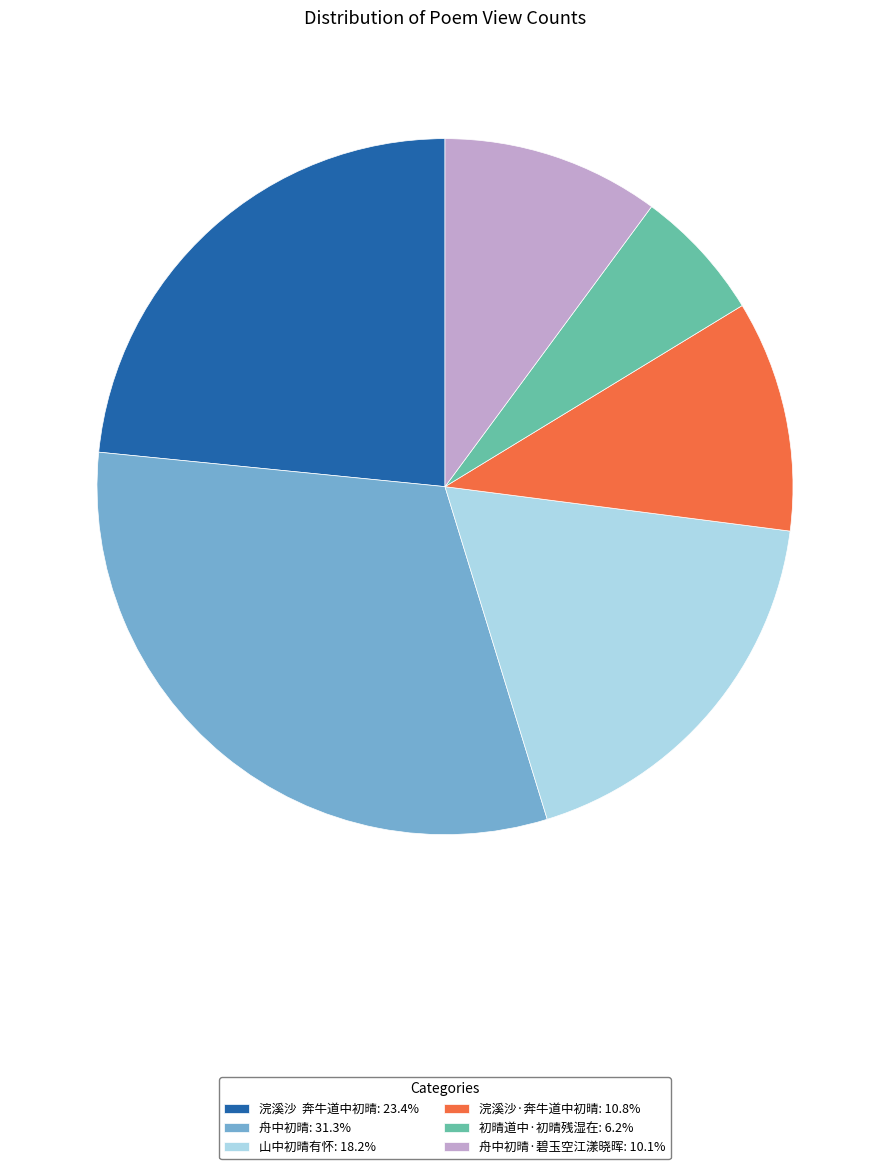

Combined, do 初晴道中·初晴残湿在: 6.2% and 舟中初晴: 31.3% account for over 50%?

No